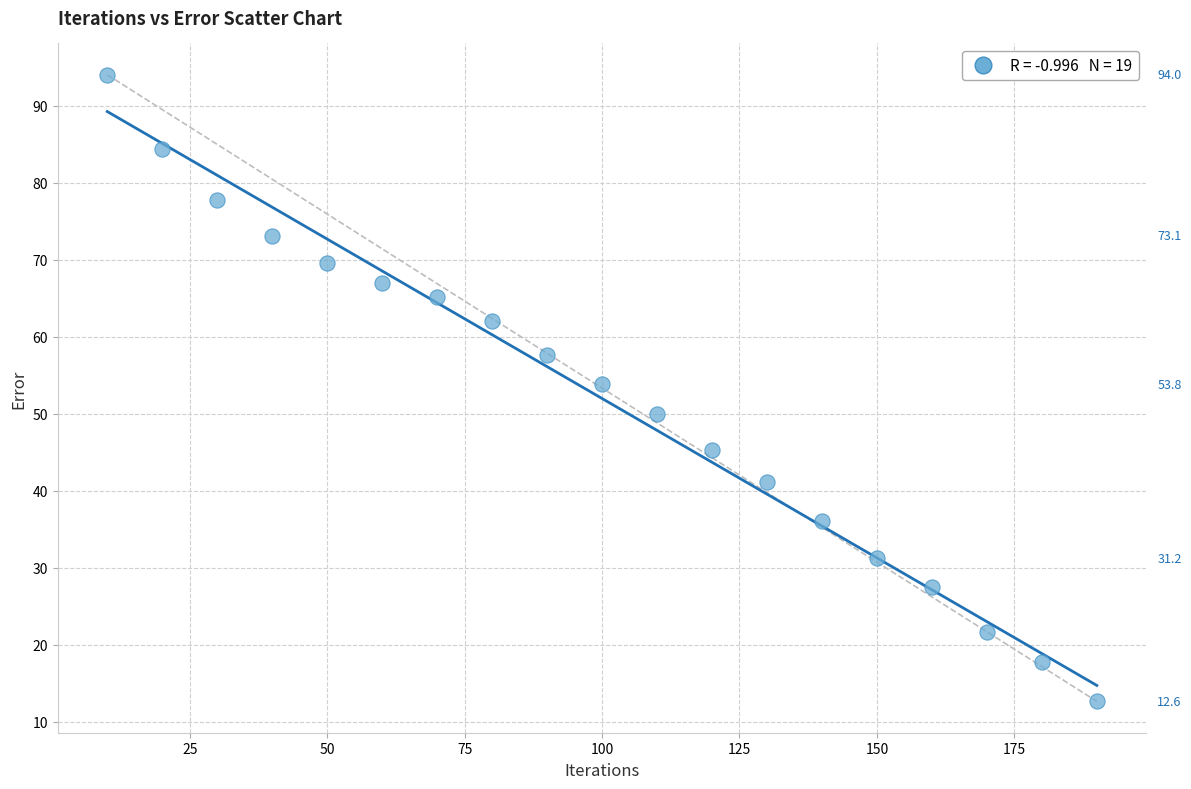

What is the range of X values (max minus min)?

180.0